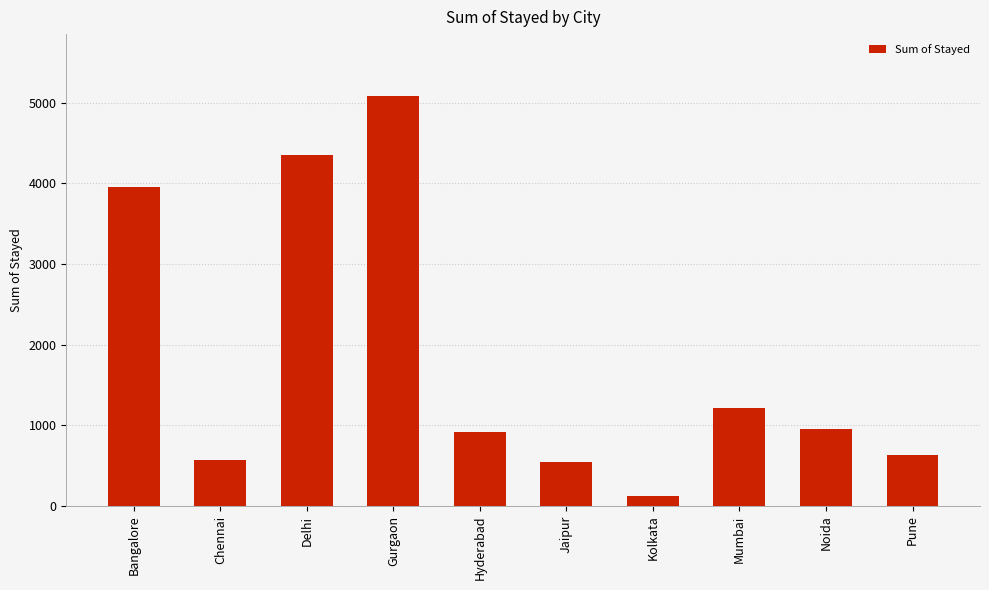

What is the difference between the maximum and minimum values?

4964